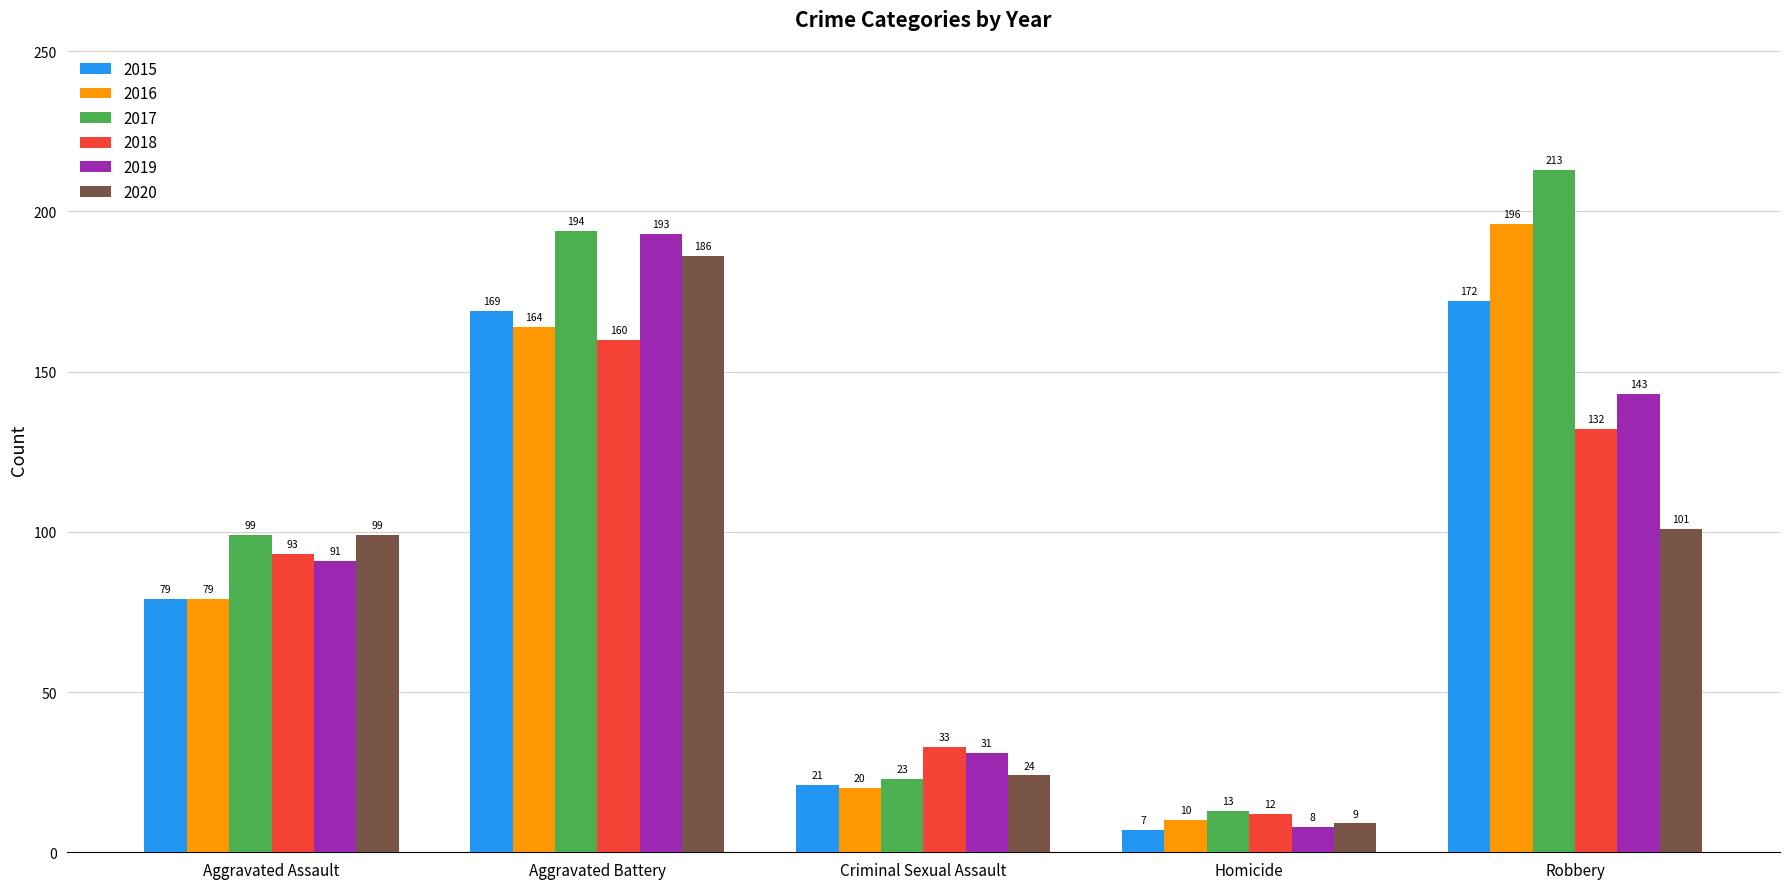

What is the label of the 1st bar from the left?

Aggravated Assault